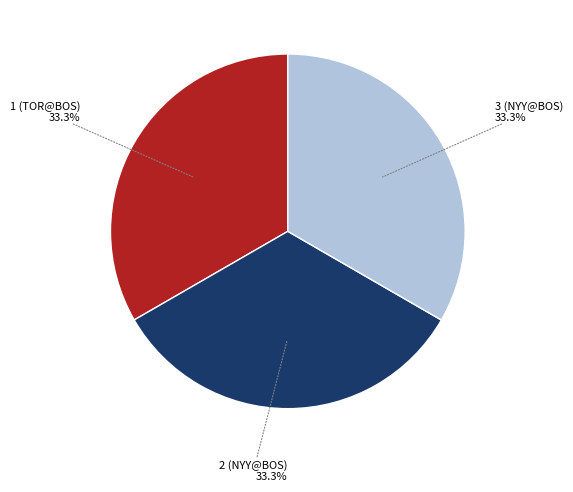

Is there a majority slice in this chart?

No